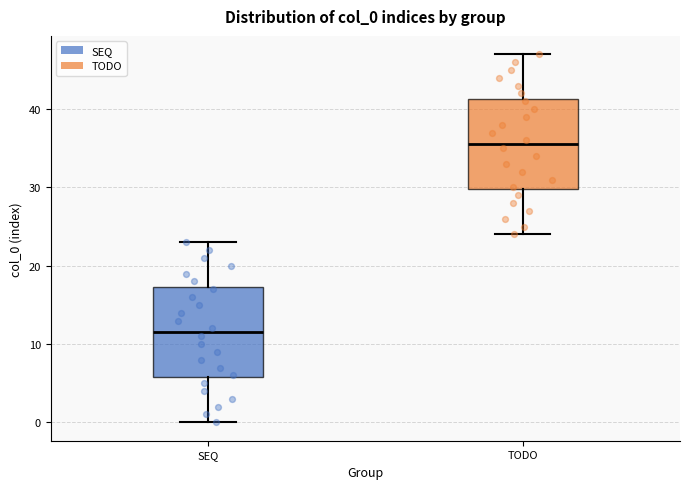

Reading left to right, transcribe this box plot: for each box, give where its median line is, the range the box spans, and where its two whiskers end, as read against the y-axis. The values are not printed on the chart, so give them approximately, as read against the axis.

SEQ: median 12, box 6 to 17, whiskers 0 to 23
TODO: median 36, box 30 to 41, whiskers 24 to 47